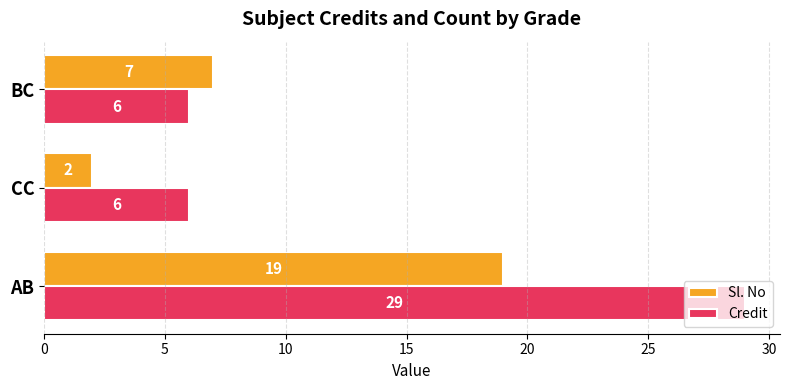

Which category has the lowest value in the Sl. No series?

CC